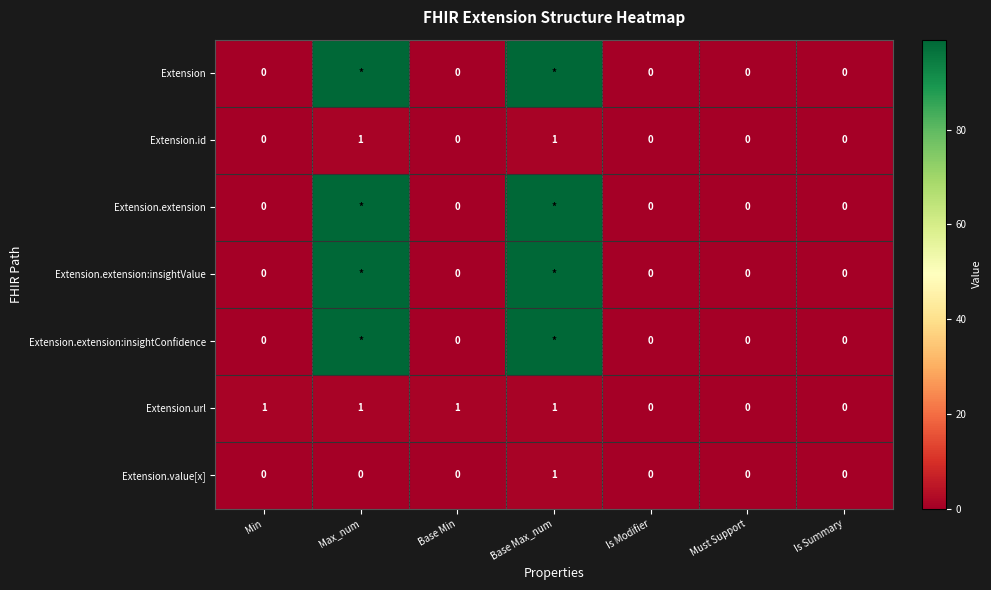

What is the sum of all Extension.url values?

4